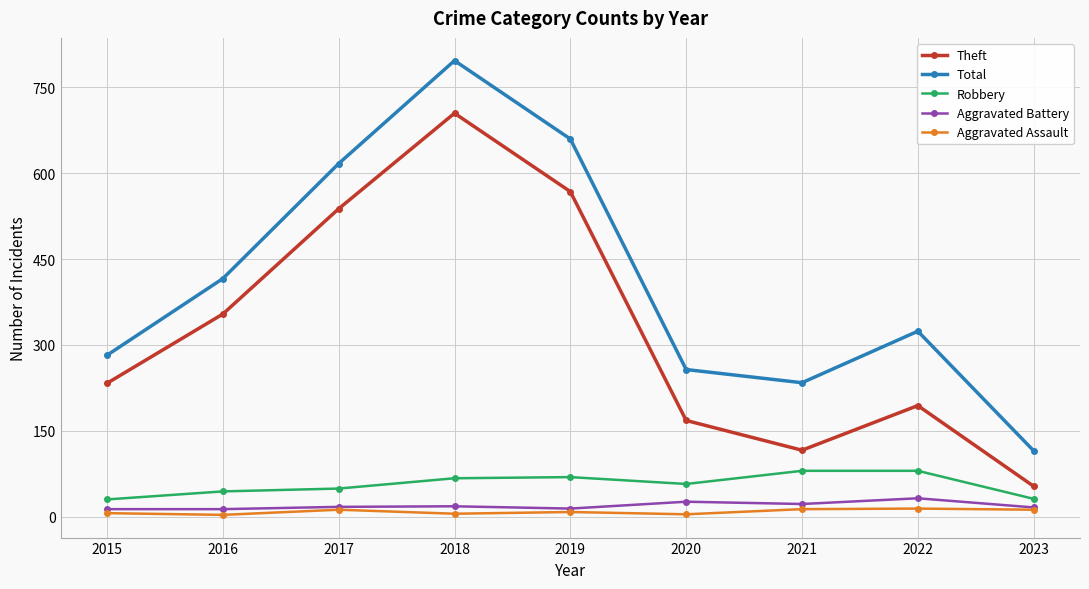

Which series changed the most between 2019 and 2020?

Total